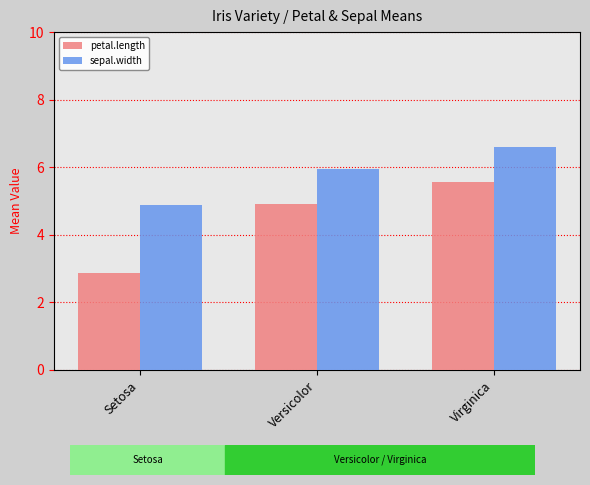

How many data points in petal.length are less than 4?

1